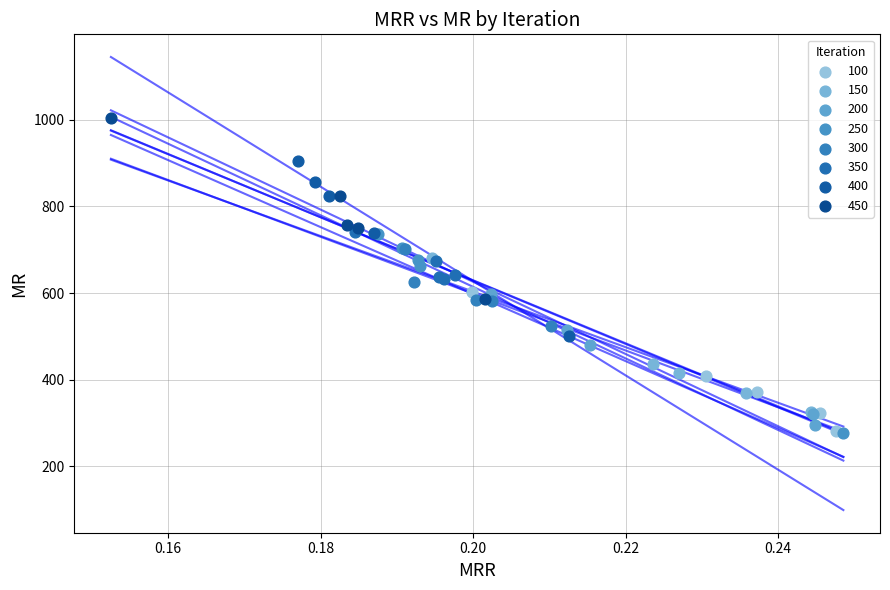

Which series has the widest spread of Y values?

250